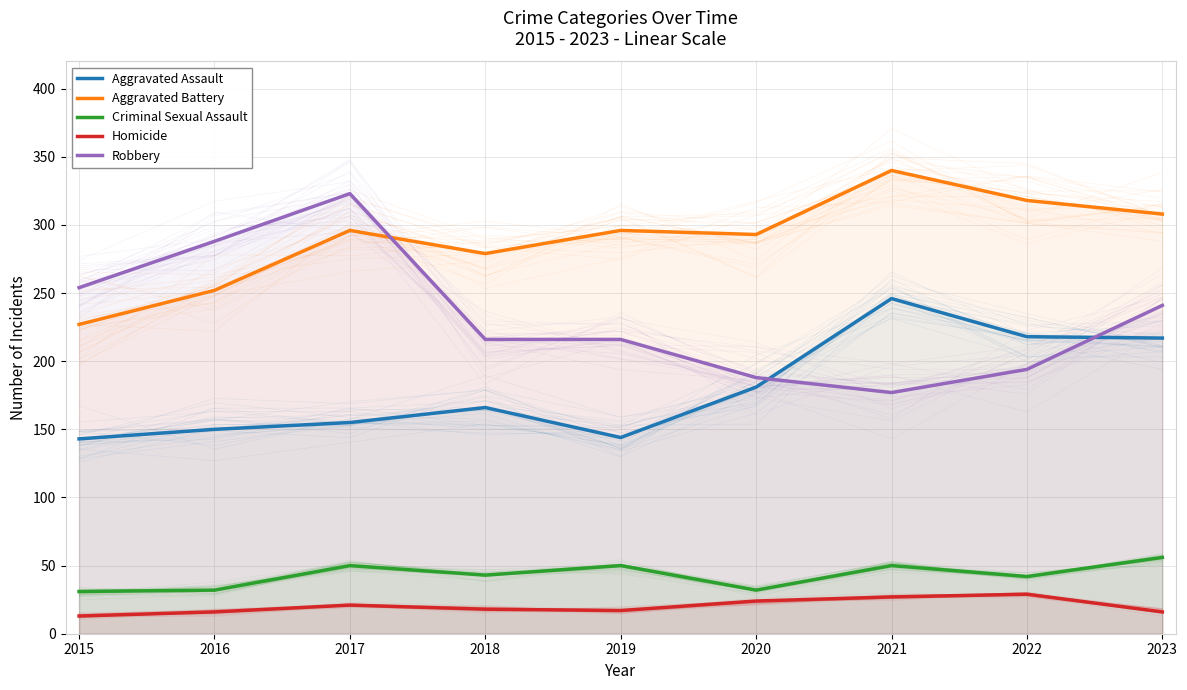

Reading left to right, what are all the values shown in this chart?

Aggravated Assault: 143	150	155	166	144	181	246	218	217
Aggravated Battery: 227	252	296	279	296	293	340	318	308
Criminal Sexual Assault: 31	32	50	43	50	32	50	42	56
Homicide: 13	16	21	18	17	24	27	29	16
Robbery: 254	288	323	216	216	188	177	194	241